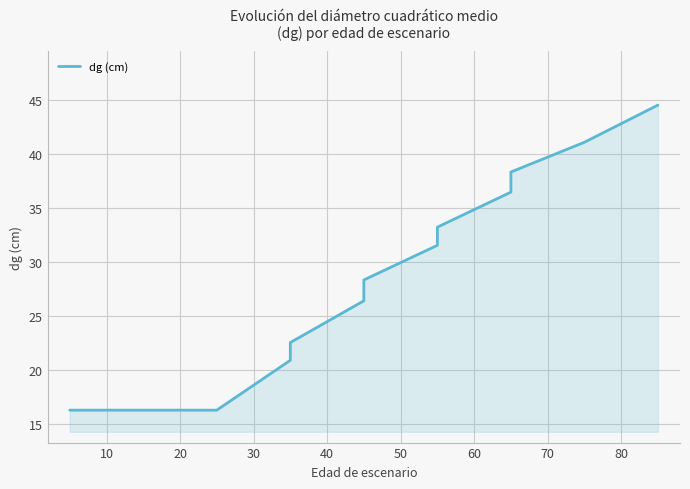

How many data points does each series have?

13